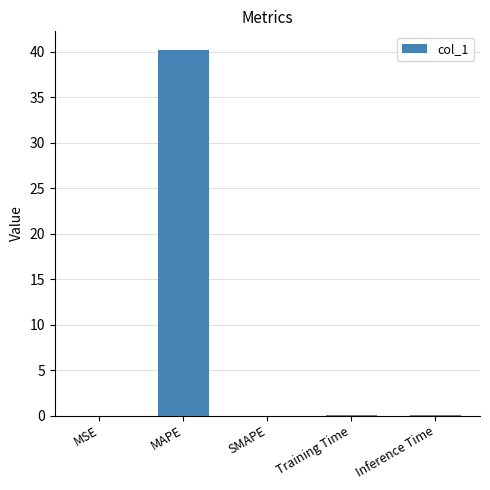

Count the number of data series in this chart.

1